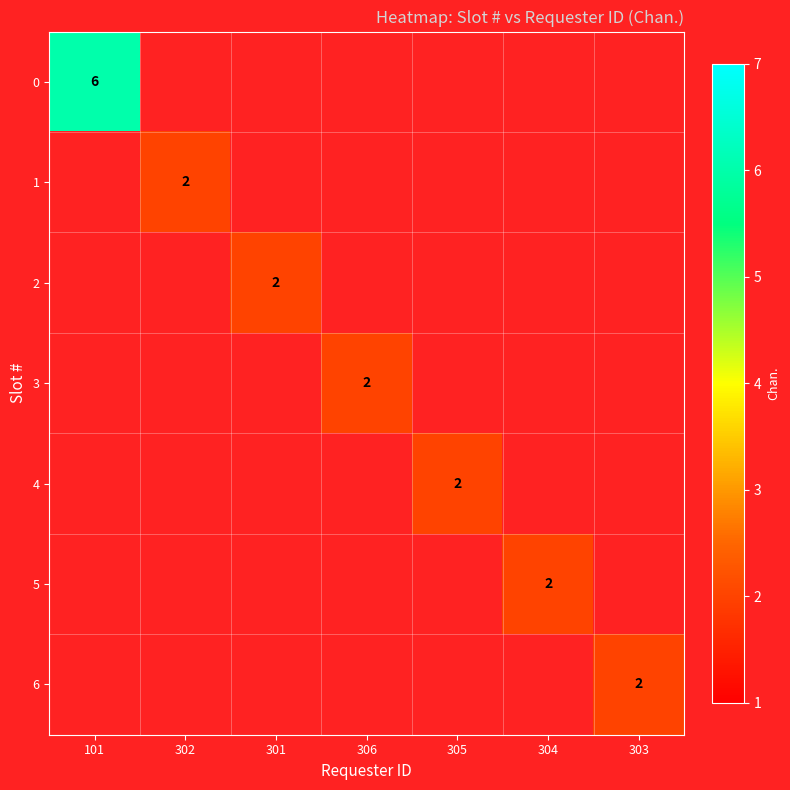

The 2 series shows 0 at 301. True or false?

False